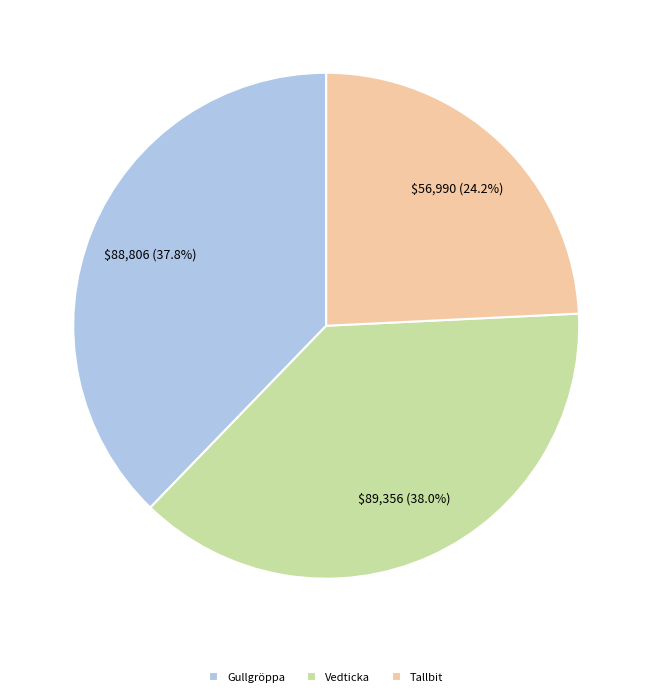

Which slice is the smallest?

Tallbit